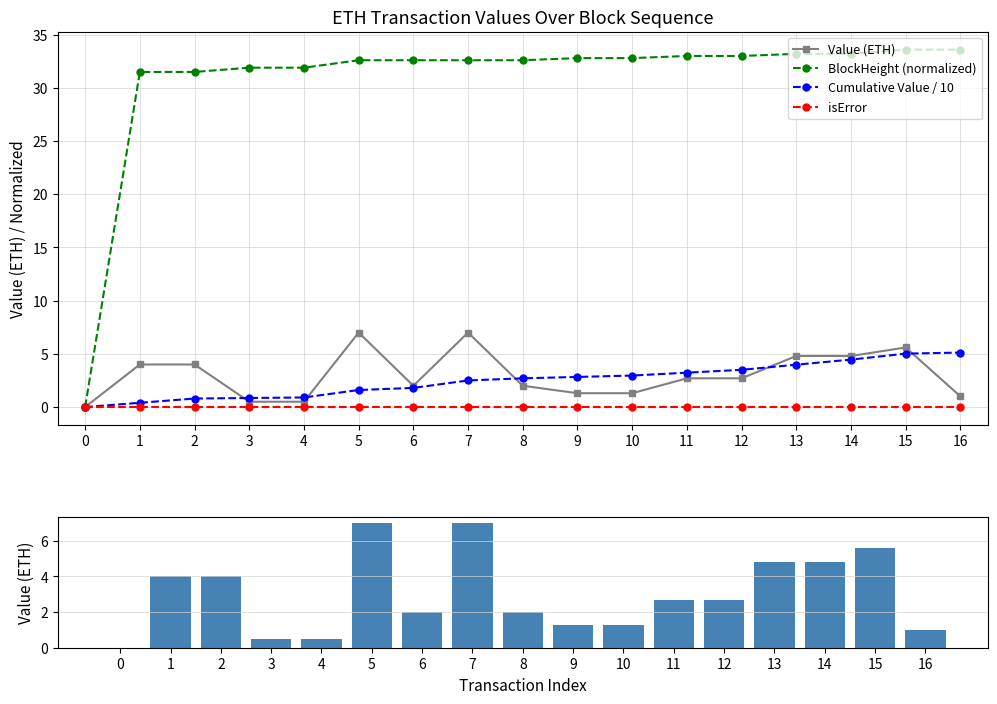

Which series has the widest spread of values?

BlockHeight (normalized)